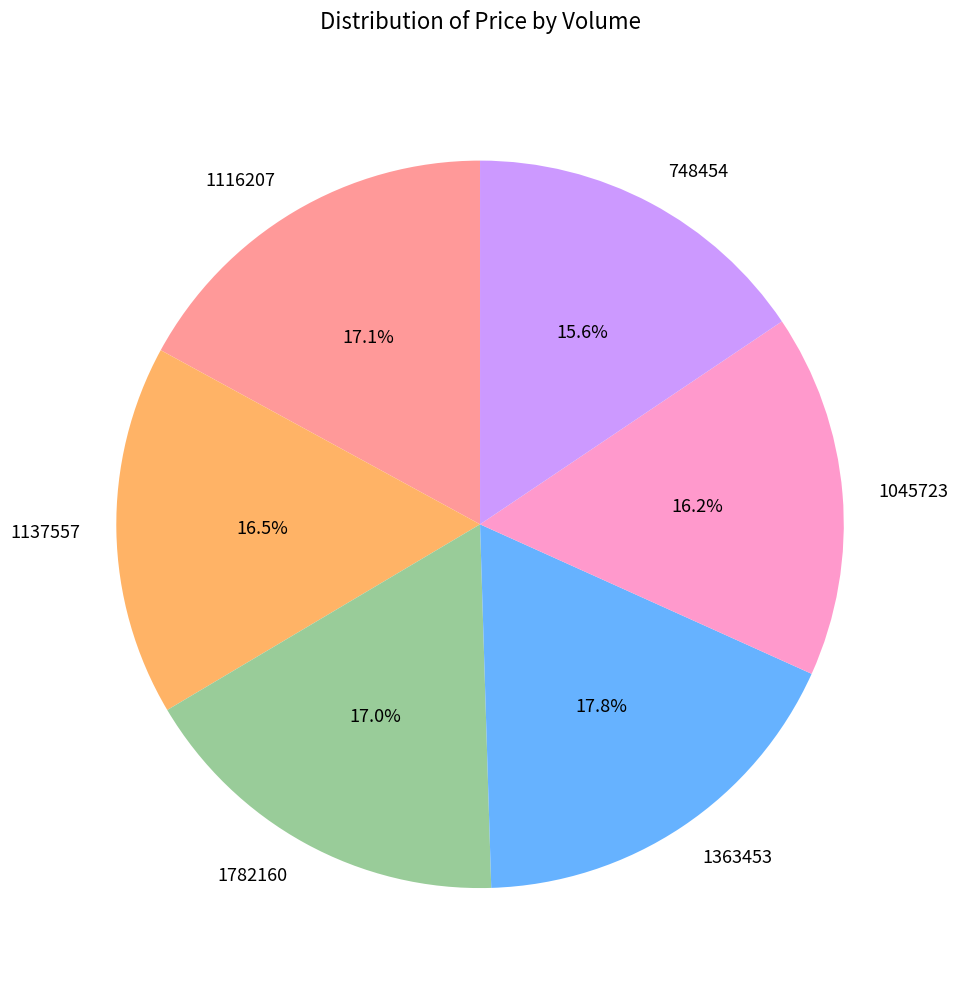

True or false: 1363453 accounts for 3% of the total.

False